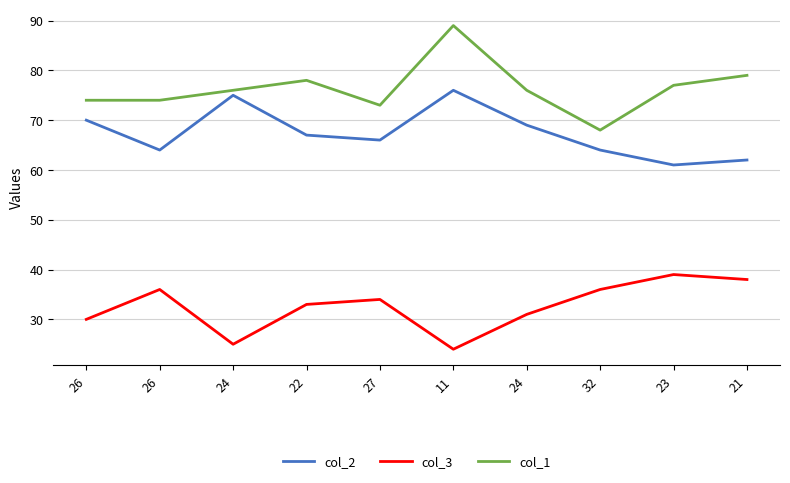

At which label does col_1 reach its minimum?

32